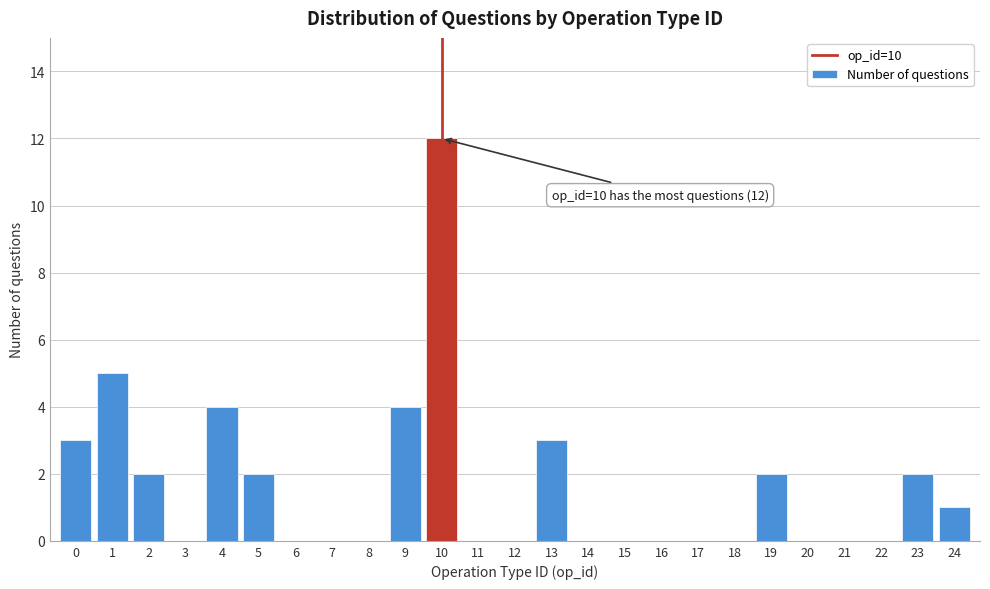

Reading right to left, what are all the values shown in this chart?

24=1	23=2	22=0	21=0	20=0	19=2	18=0	17=0	16=0	15=0	14=0	13=3	12=0	11=0	10=12	9=4	8=0	7=0	6=0	5=2	4=4	3=0	2=2	1=5	0=3